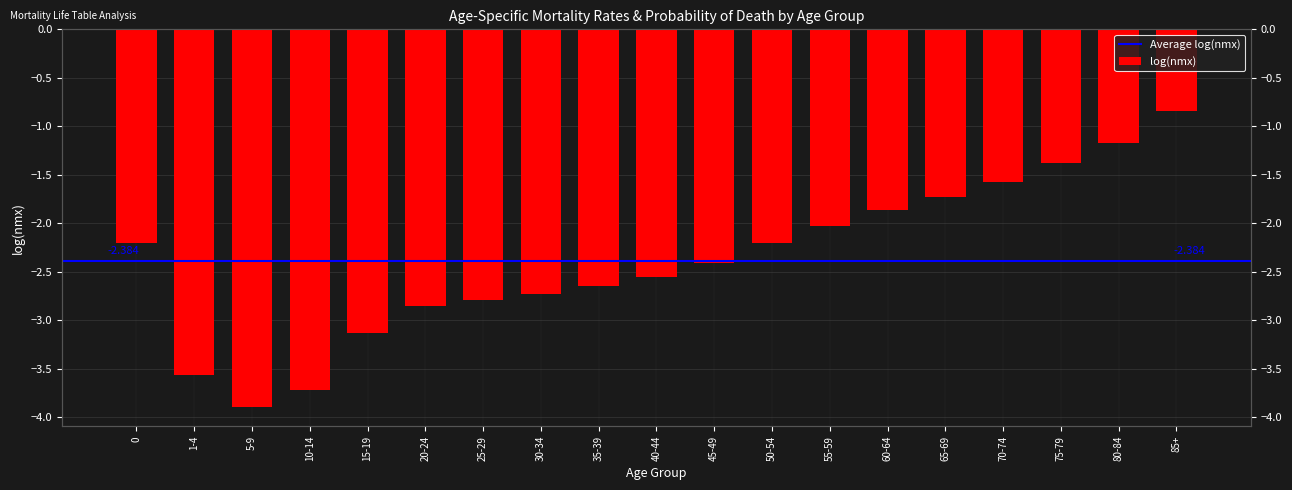

At which category does the chart reach its peak across all series?

85+